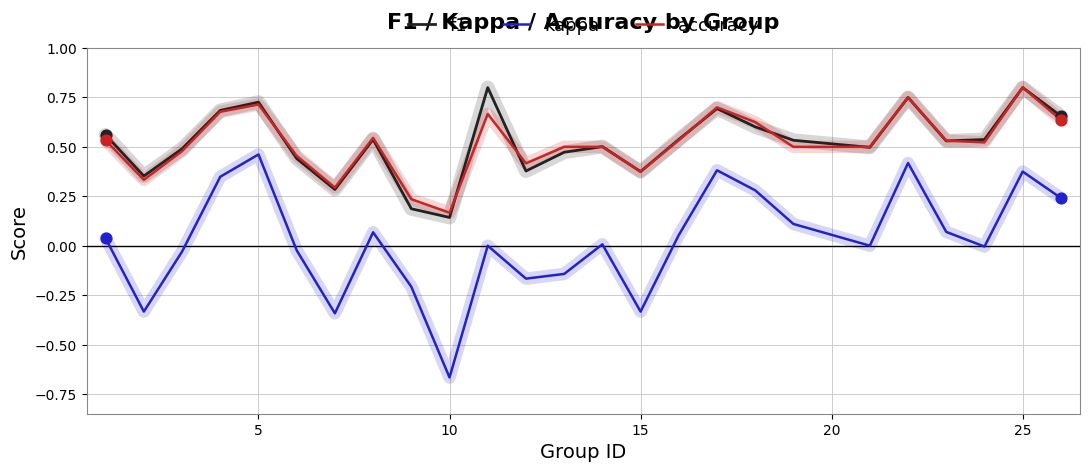

Which series has the widest spread of values?

kappa